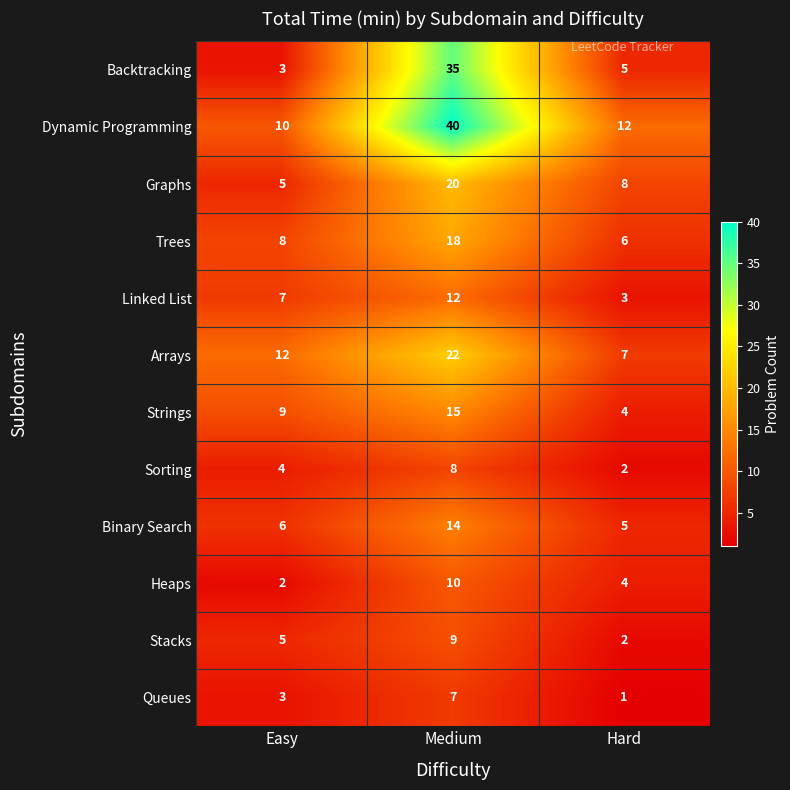

Count the Arrays values in the range 7 to 22.

3